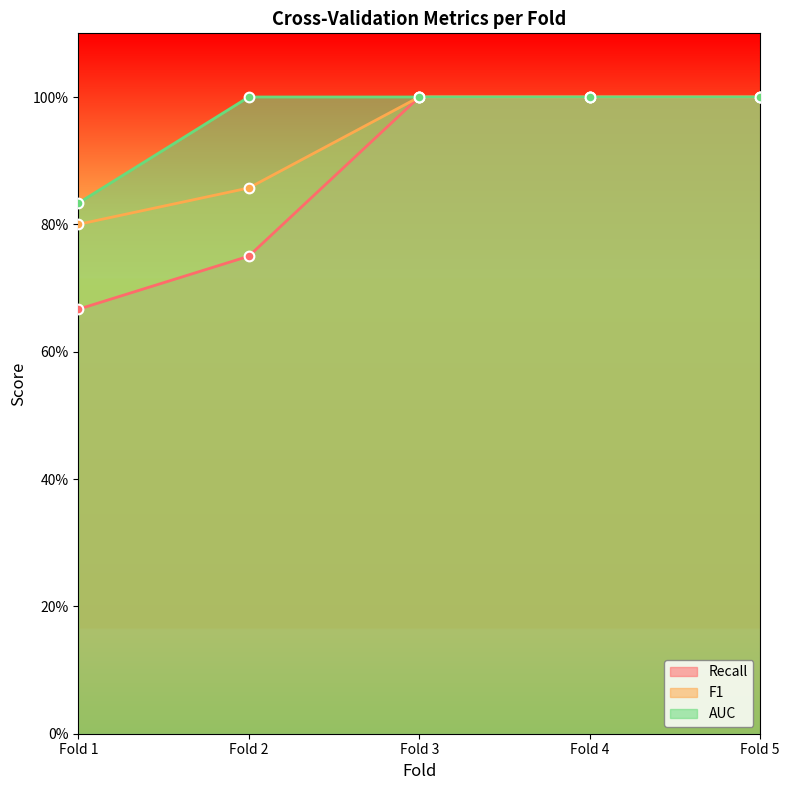

Is it true that F1 equals 0.6 at Fold 5?

False